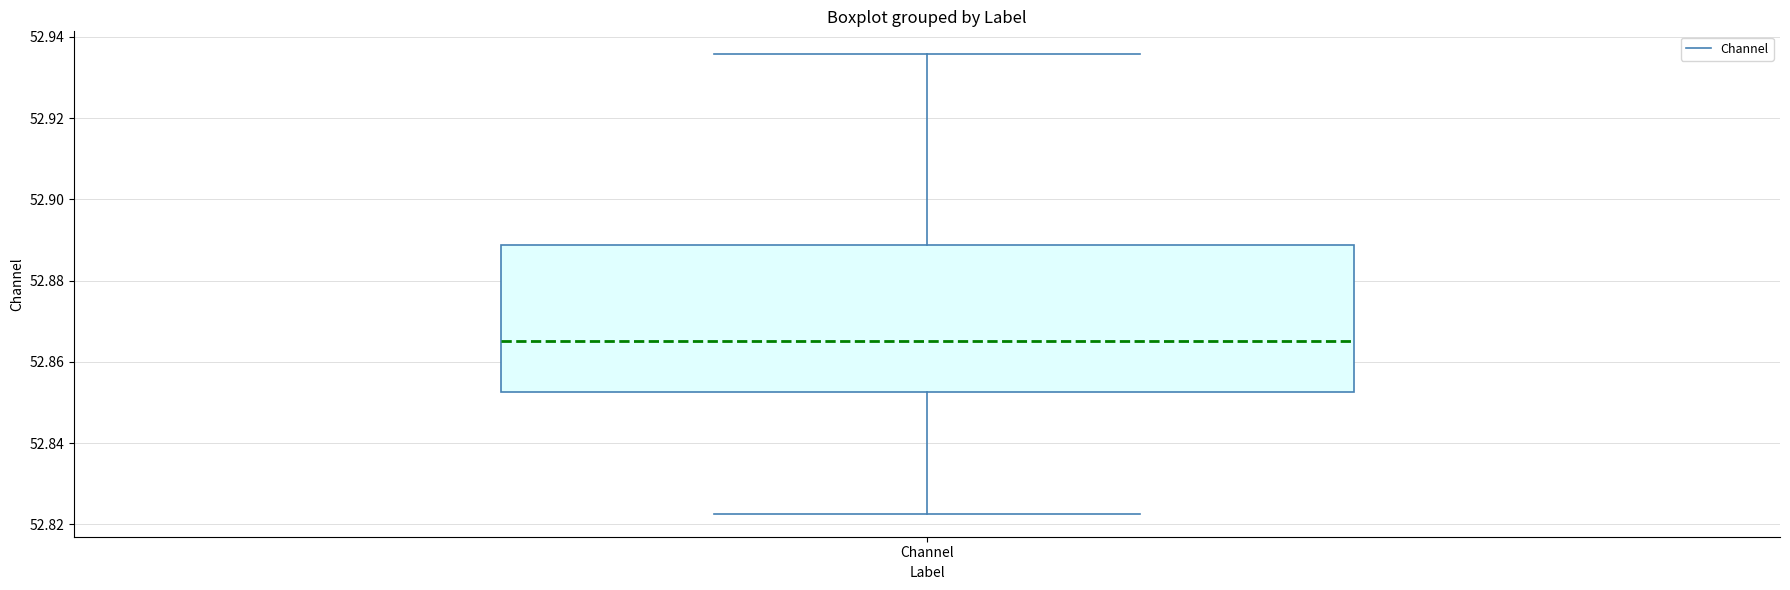

Read this box plot against the y-axis: the position of the median line, the range covered by the box, and the ends of both whiskers. The values are not printed on the chart, so give them approximately, as read against the axis.

median 52.866, box 52.852 to 52.888, whiskers 52.822 to 52.936